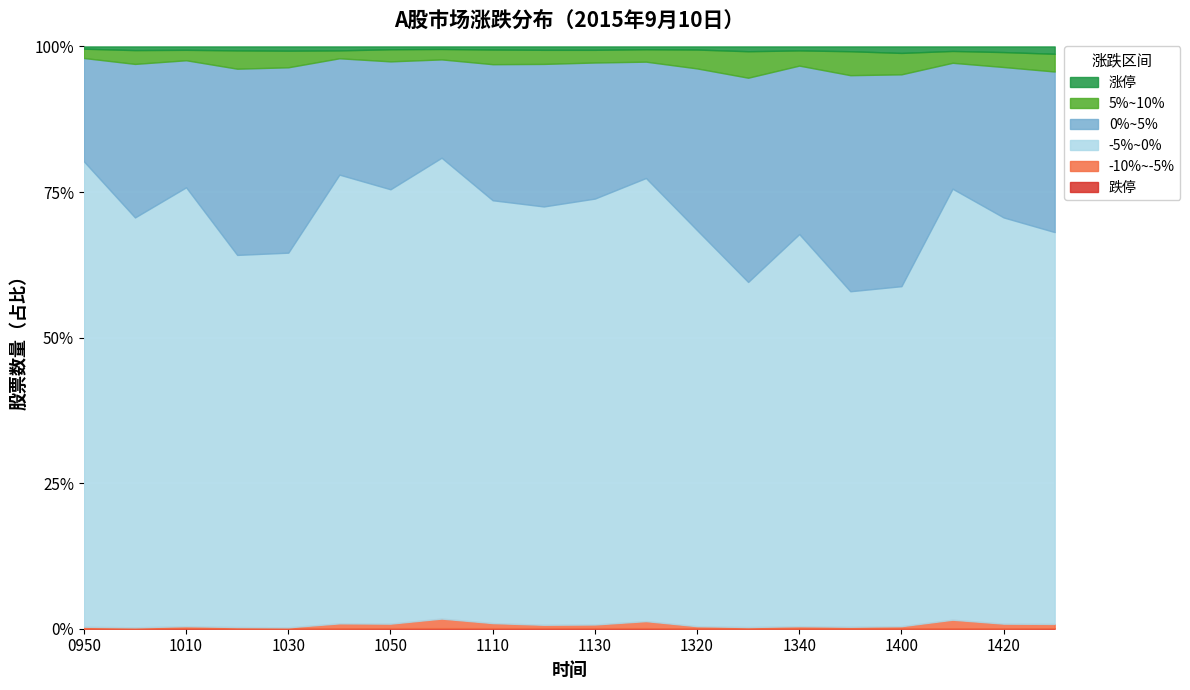

Reading left to right, list all the values displayed in this chart.

跌停: 1	1	2	1	1	1	2	2	2	2	2	2	1	1	1	1	1	1	1	2
-10%~-5%: 6	4	7	5	4	18	16	34	18	12	13	25	8	5	8	6	8	31	17	15
-5%~0%: 1652	1455	1558	1321	1330	1593	1542	1636	1501	1485	1512	1573	1406	1225	1392	1191	1207	1530	1442	1391
0%~5%: 367	545	451	661	658	413	454	349	483	506	483	413	574	725	598	767	752	447	534	570
5%~10%: 33	49	37	65	59	28	43	37	52	50	45	44	67	94	54	85	76	42	53	63
涨停: 8	13	12	14	15	14	10	9	11	12	12	10	11	17	14	17	23	16	20	26